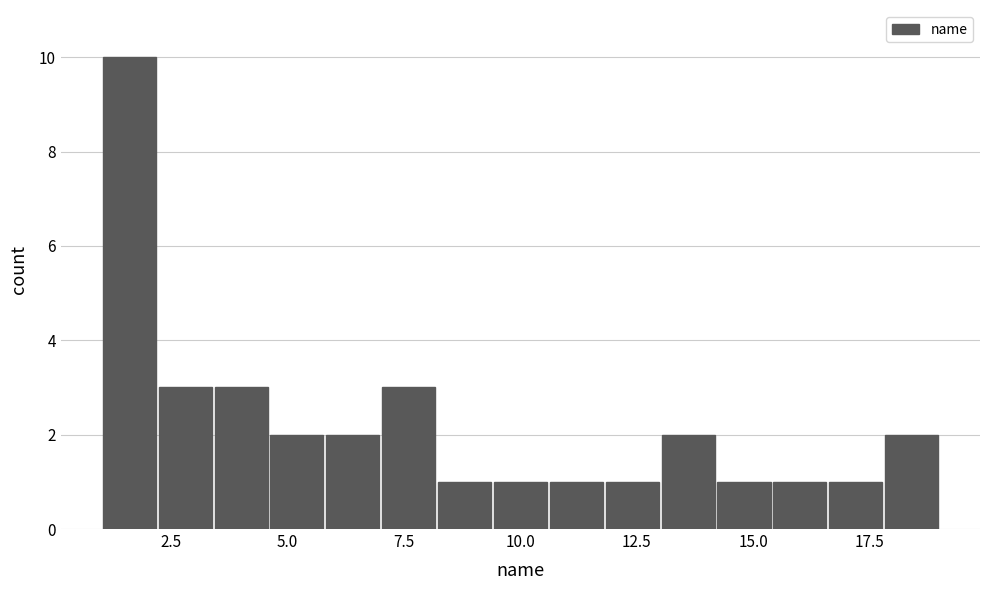

Around what value on the x-axis is the tallest bar? Give the approximate position of its centre, as read against the axis.

1.5